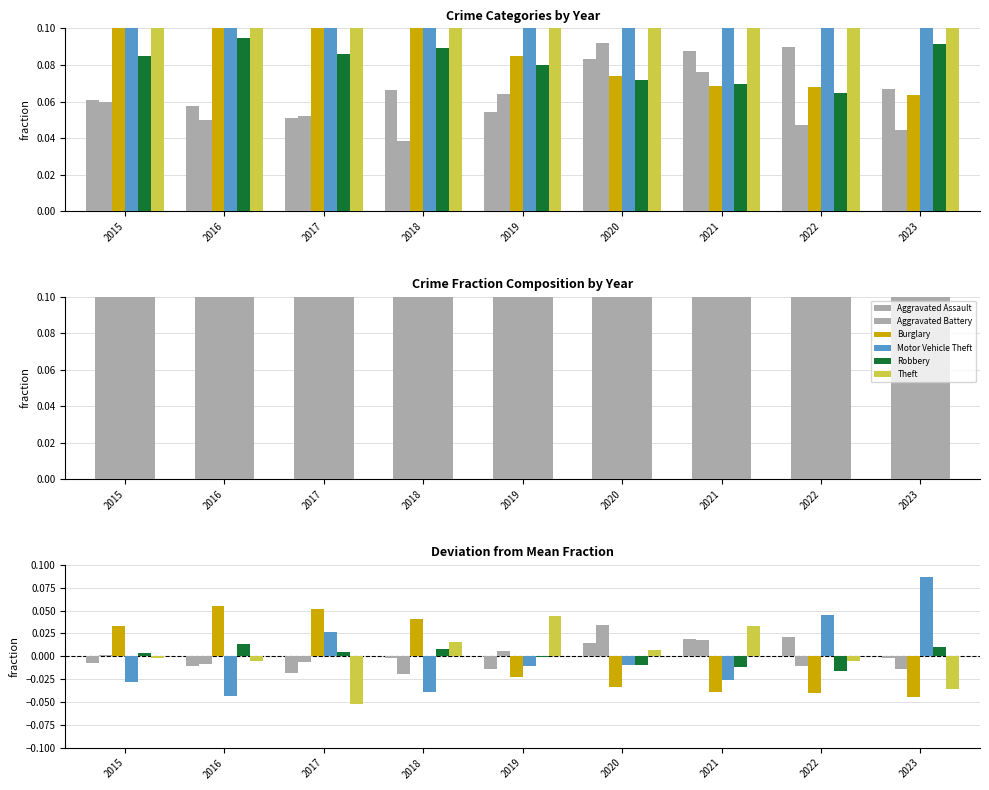

Where is Burglary nearest to the value 0?

2019